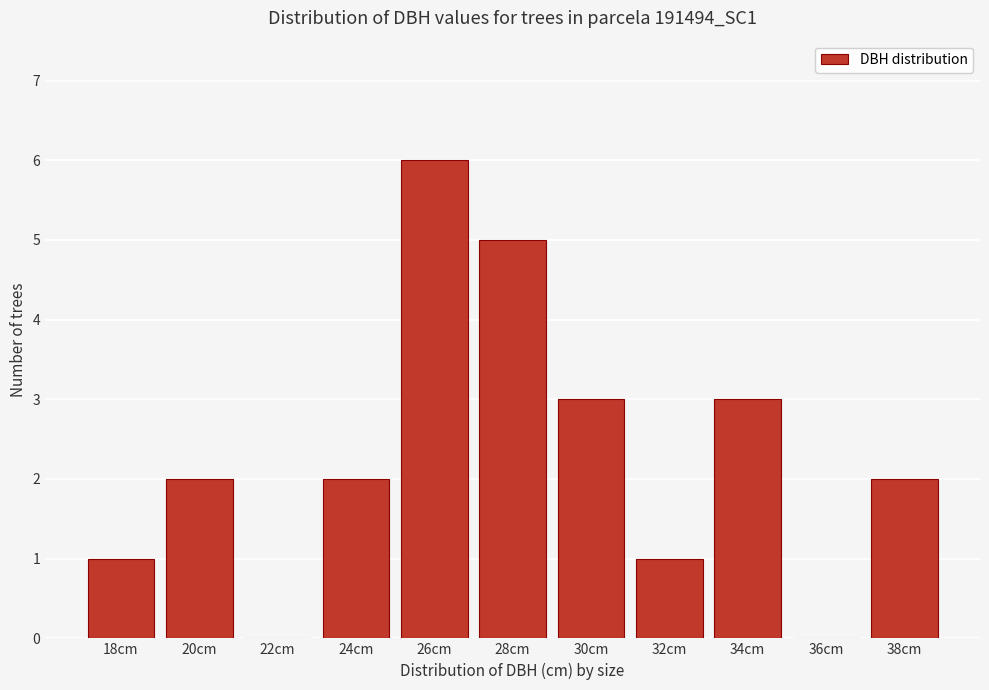

Reading left to right, transcribe all the data shown in this chart.

18cm=1	20cm=2	22cm=0	24cm=2	26cm=6	28cm=5	30cm=3	32cm=1	34cm=3	36cm=0	38cm=2